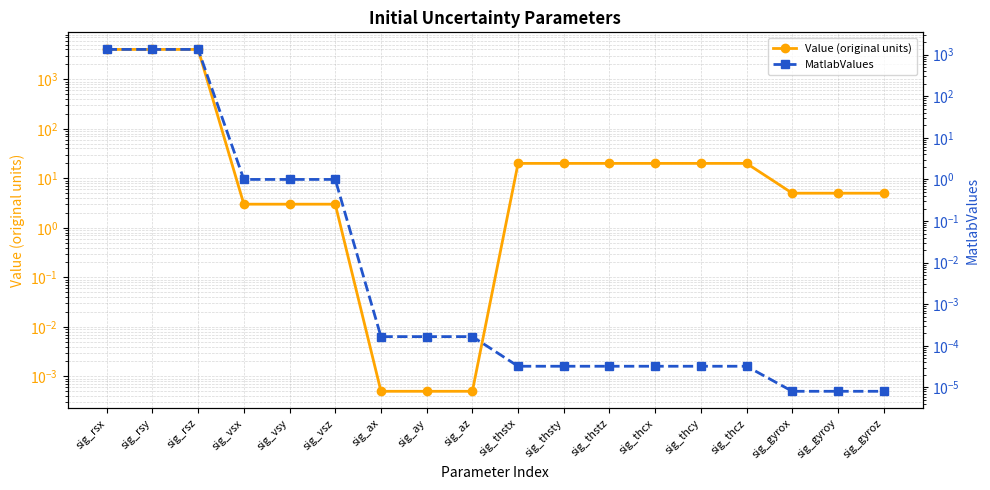

What are all the series names shown in the legend?

Value (original units), MatlabValues